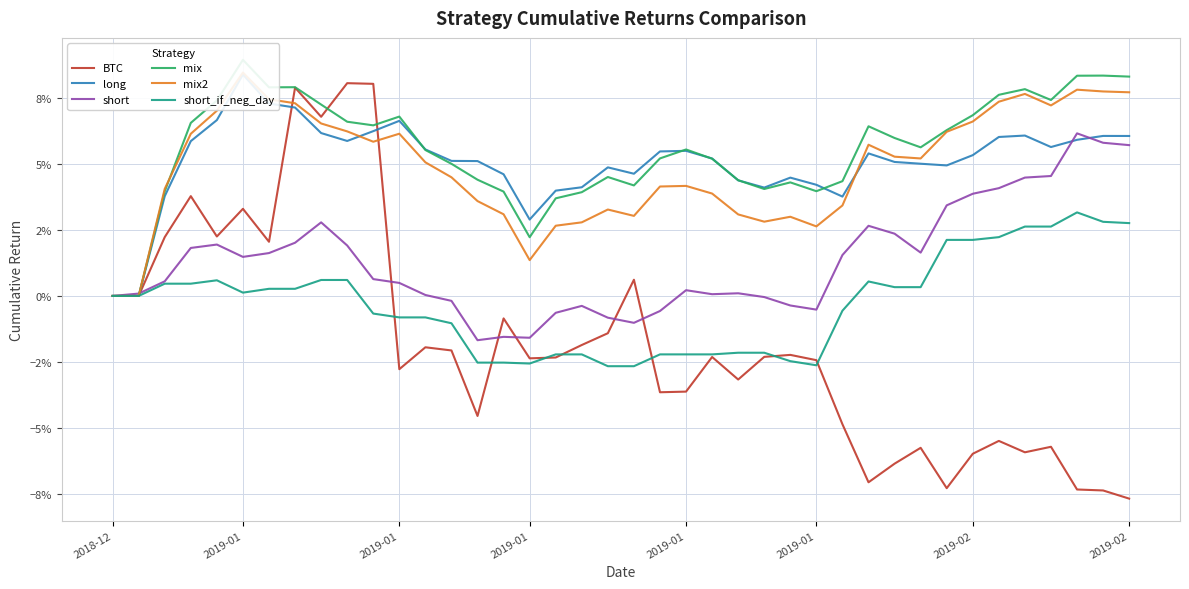

Which series ends up on top after the final intersection of mix2 and mix?

mix